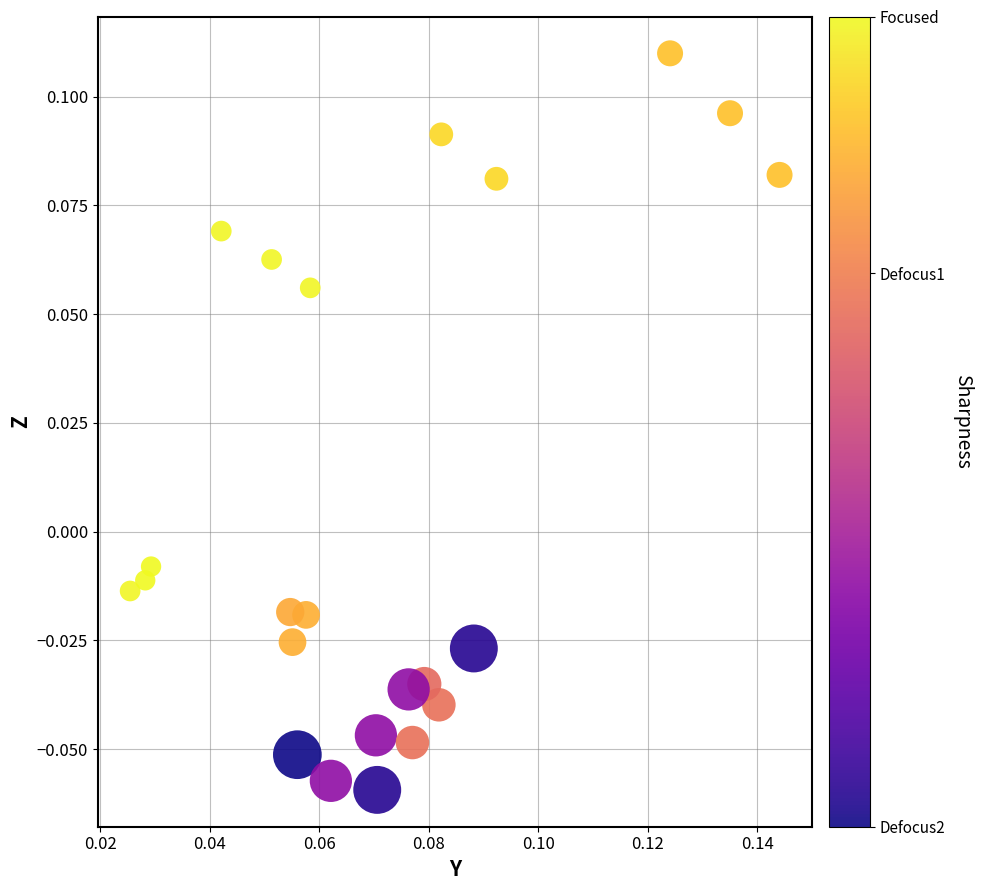

How many points are shown in the scatter plot?

23